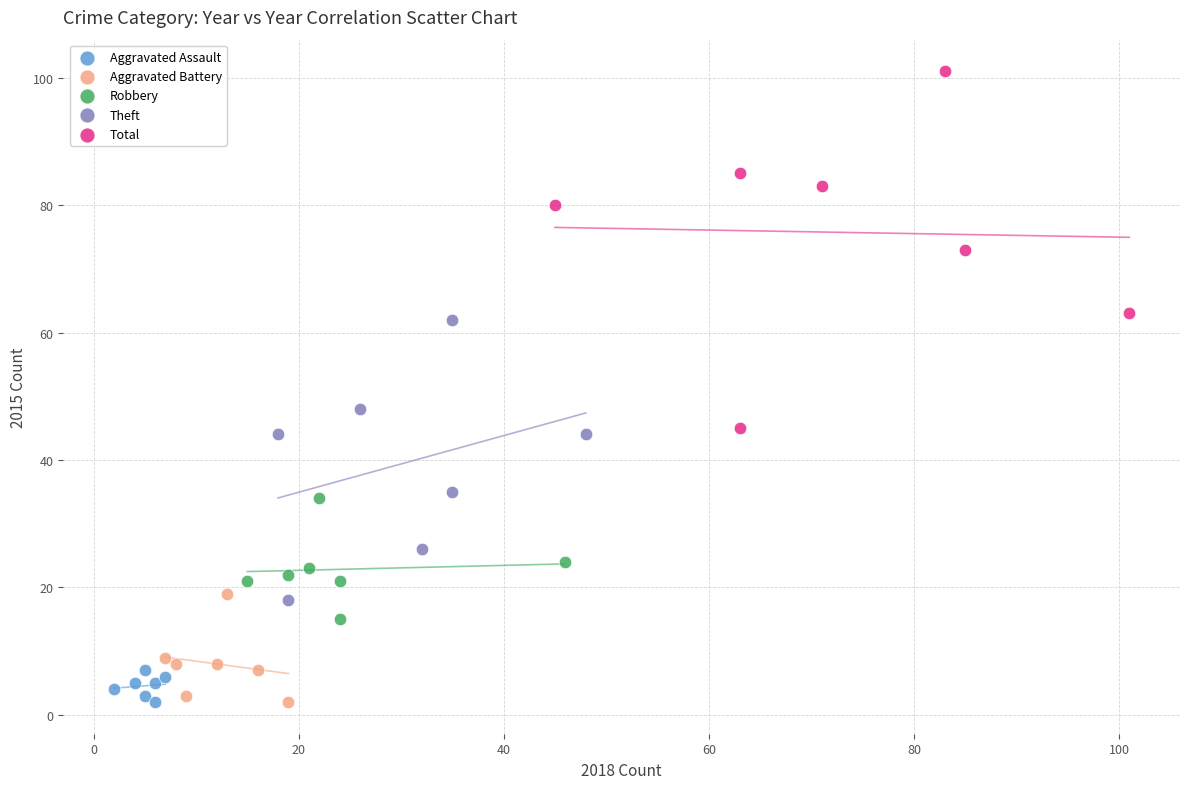

Which series has the widest spread of Y values?

Total